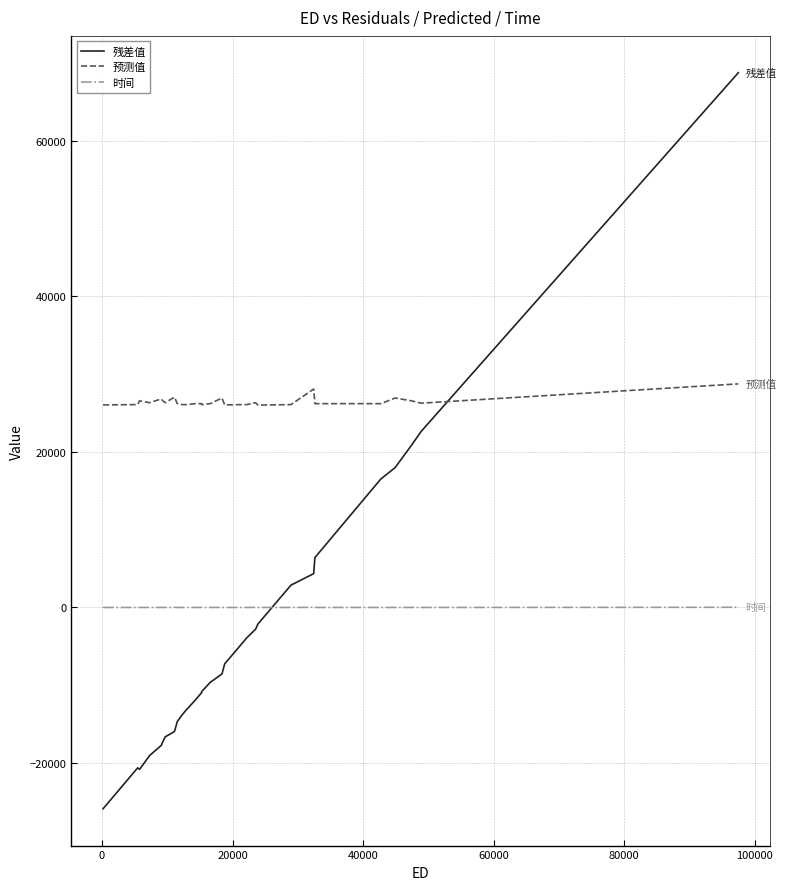

What is the maximum value for 预测值?

28748.4